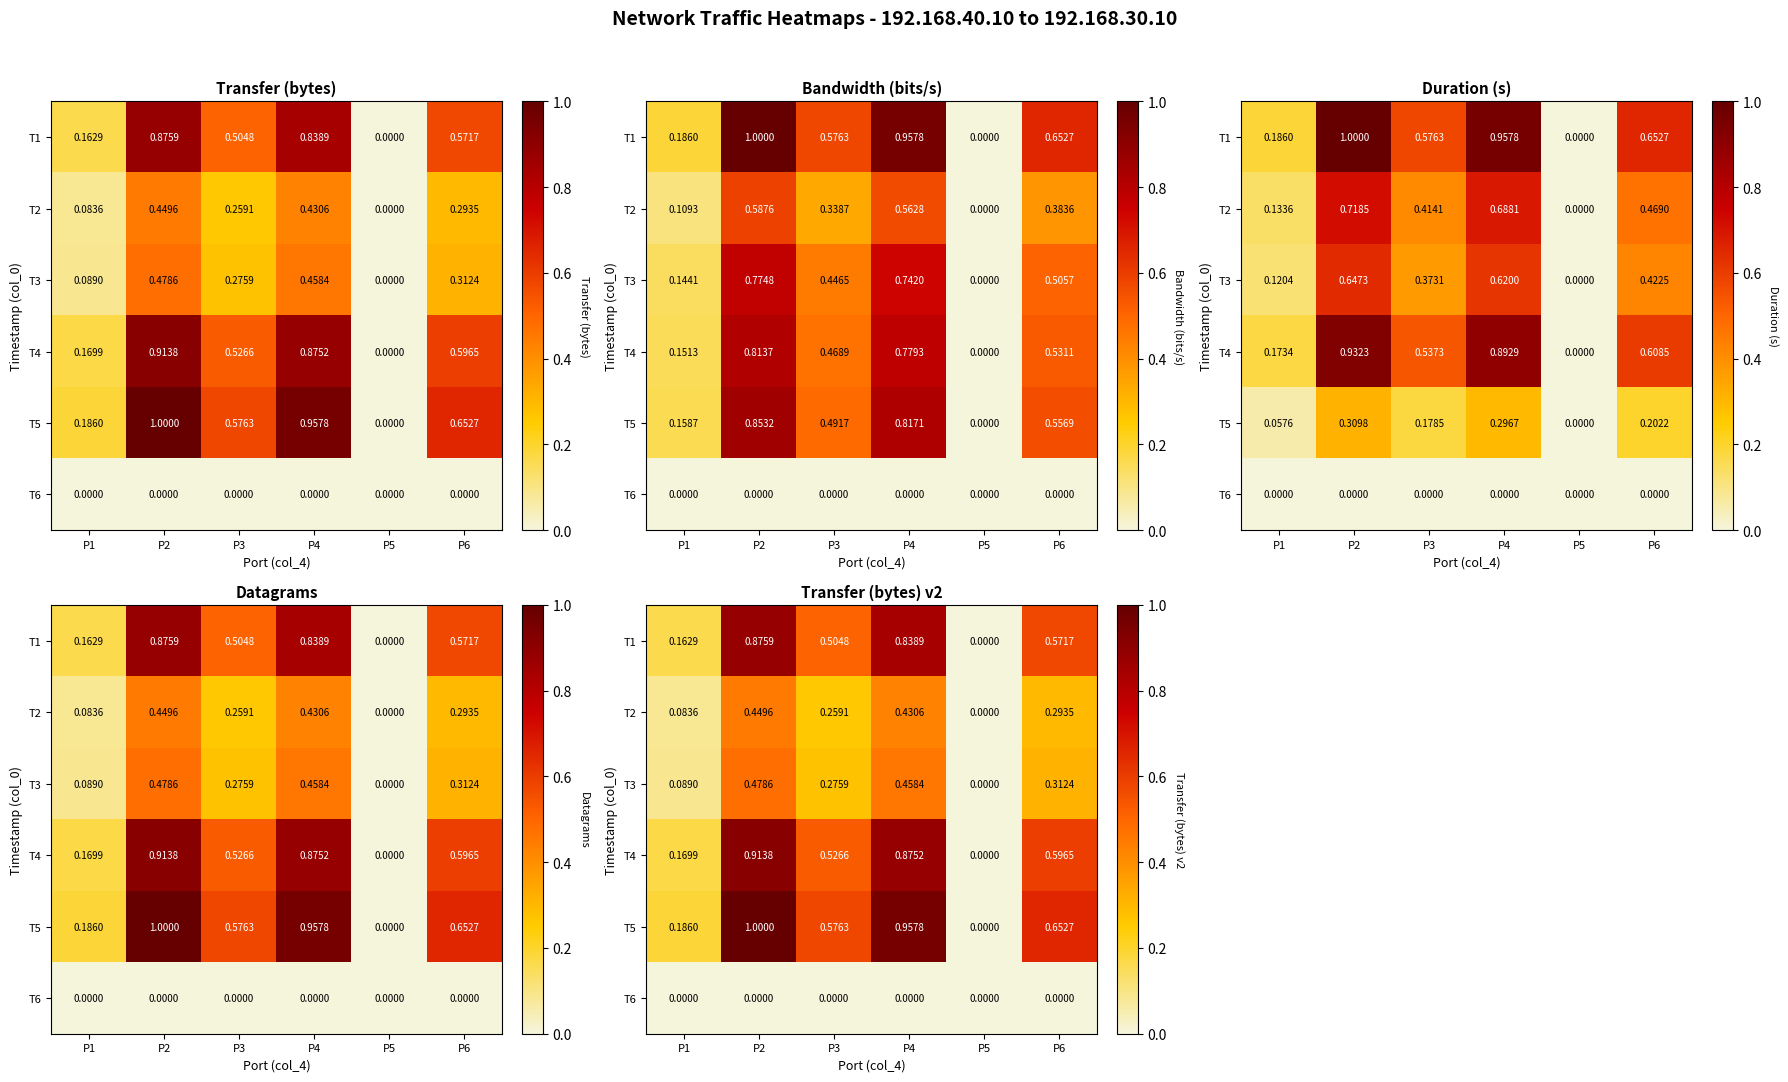

At which label does T5 reach its peak?

P2